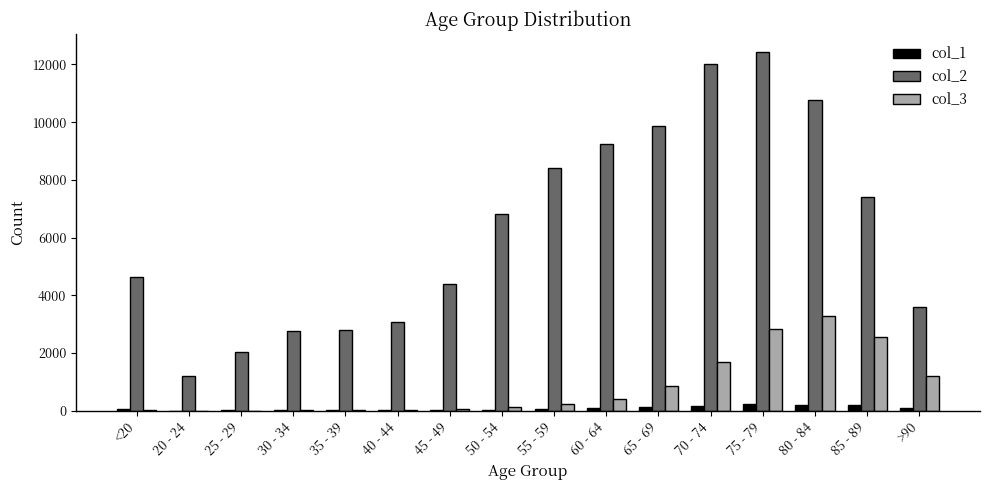

Is it true that col_1 equals 27 at 30 - 34?

True